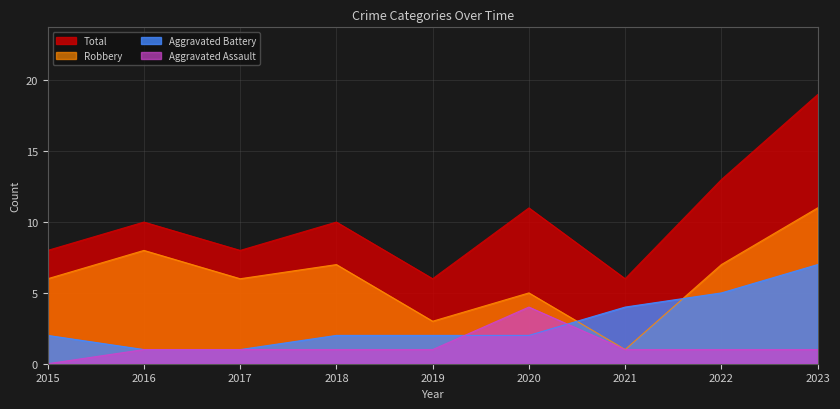

How many lines are shown in the chart?

4